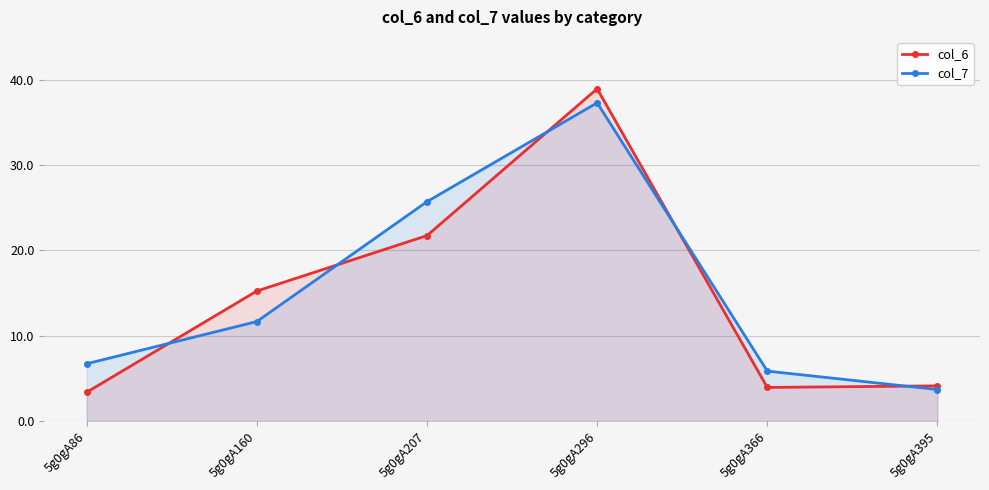

What is the spread (max minus min) of values at 5g0gA86?

3.3